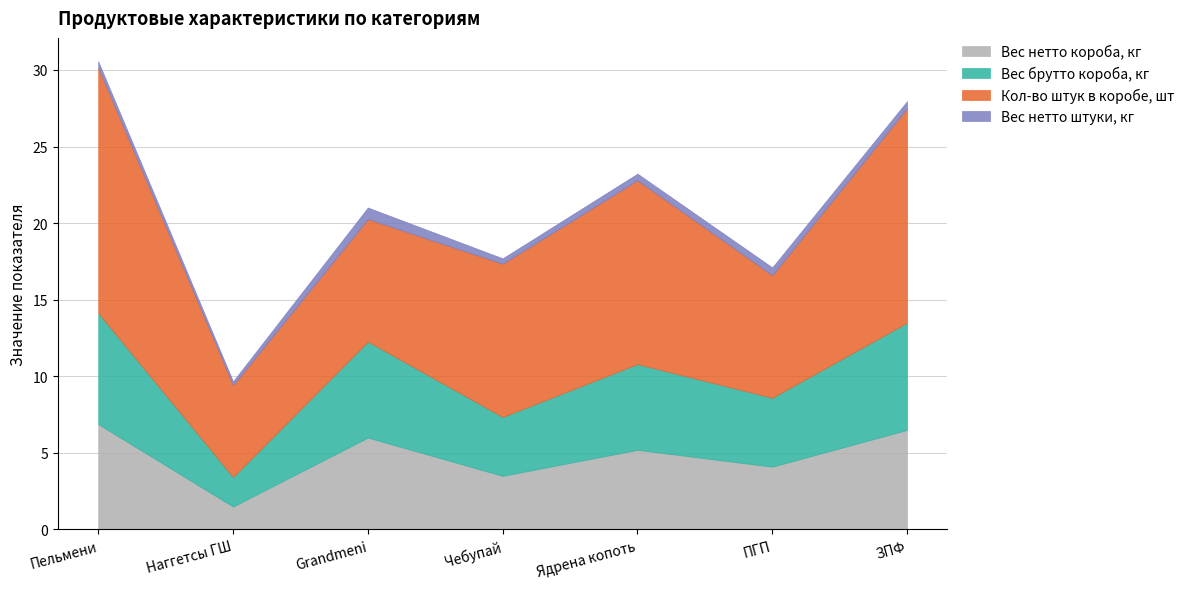

At which label does Вес нетто короба, кг first exceed 5?

Пельмени